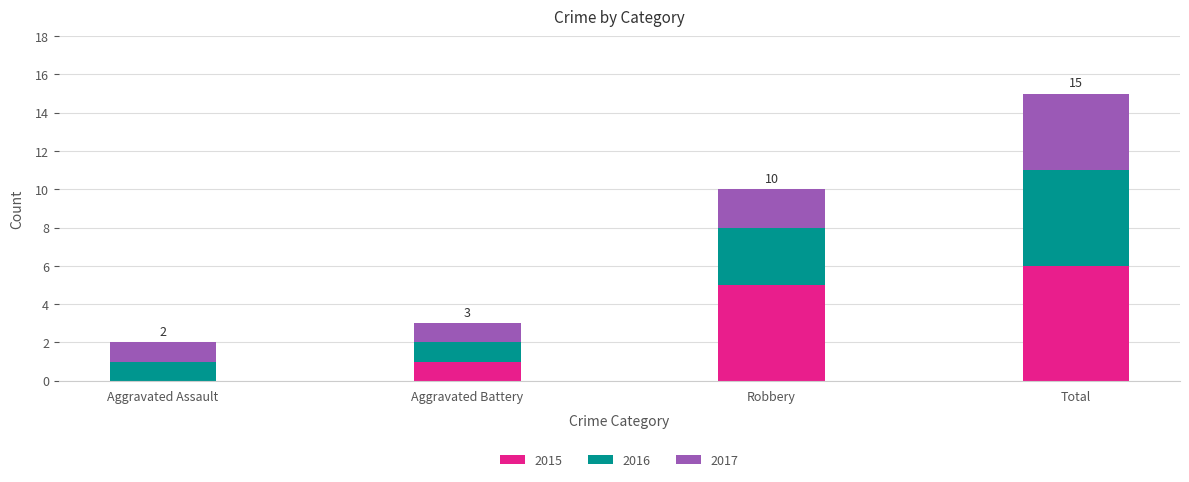

What is the total value across all series at Total?

15